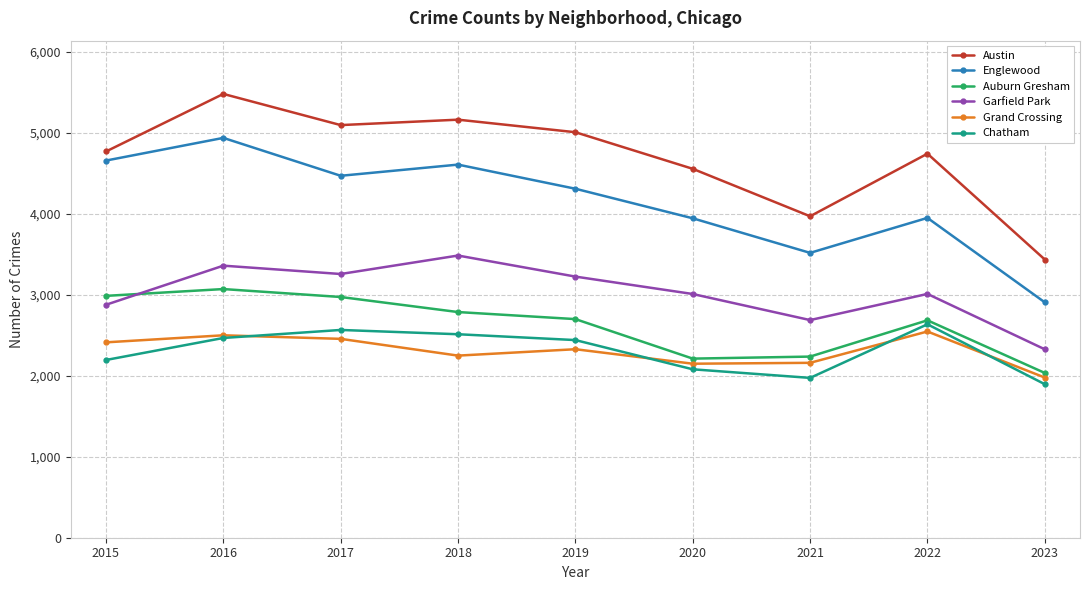

Where is Austin nearest to the value 4458?

2020